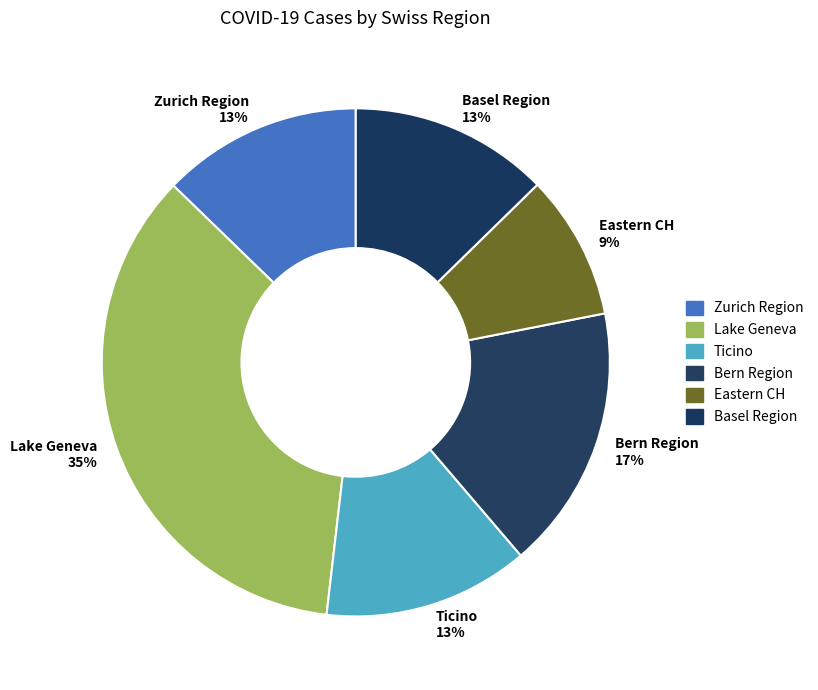

Is there a majority slice in this chart?

No